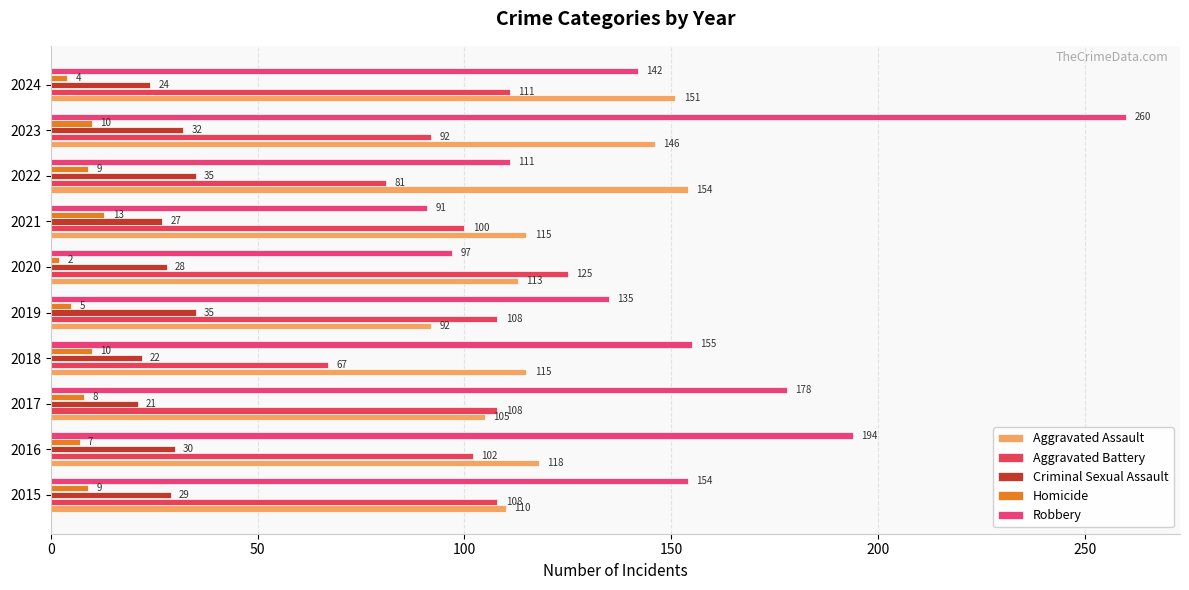

How many distinct data groups are displayed?

5